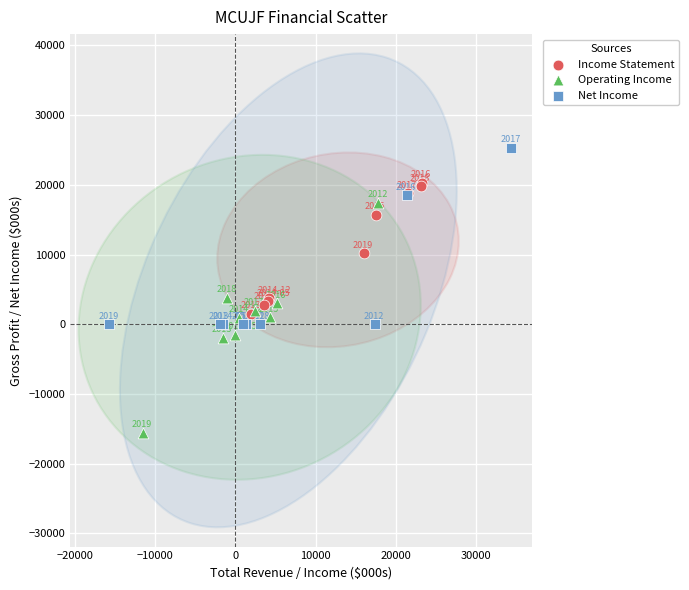

What are all the series names shown in the legend?

Income Statement, Operating Income, Net Income